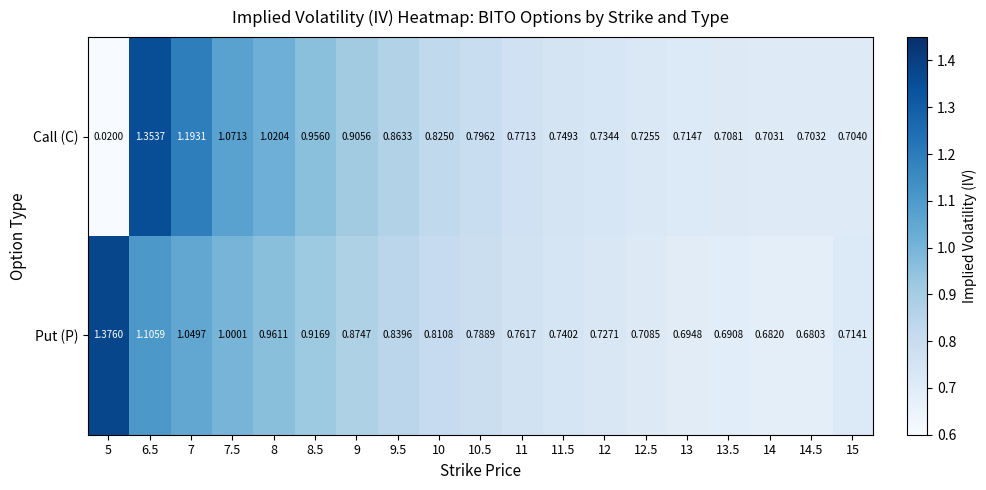

List the series in order of their peak value, highest first.

Put (P), Call (C)